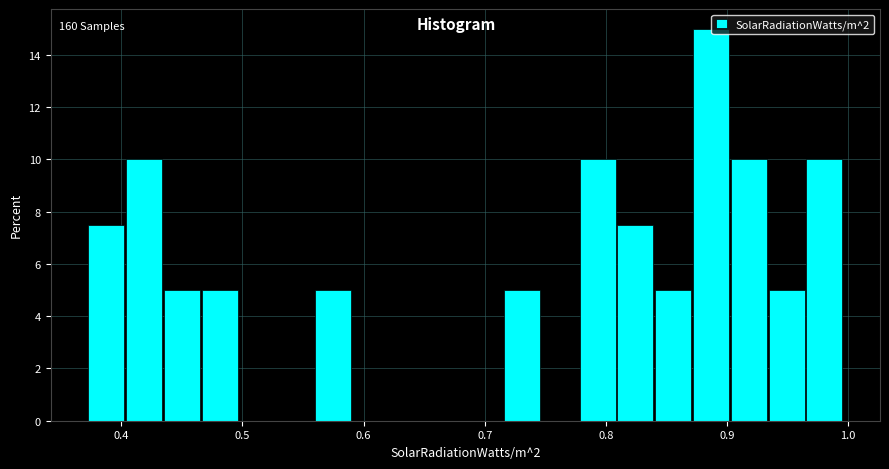

Read against the x-axis, roughly where is the centre of the tallest bar?

0.89